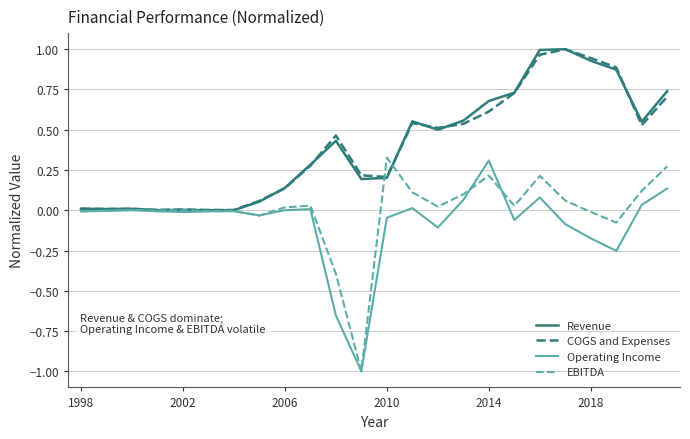

Does the chart display data point markers on the line(s)?

No